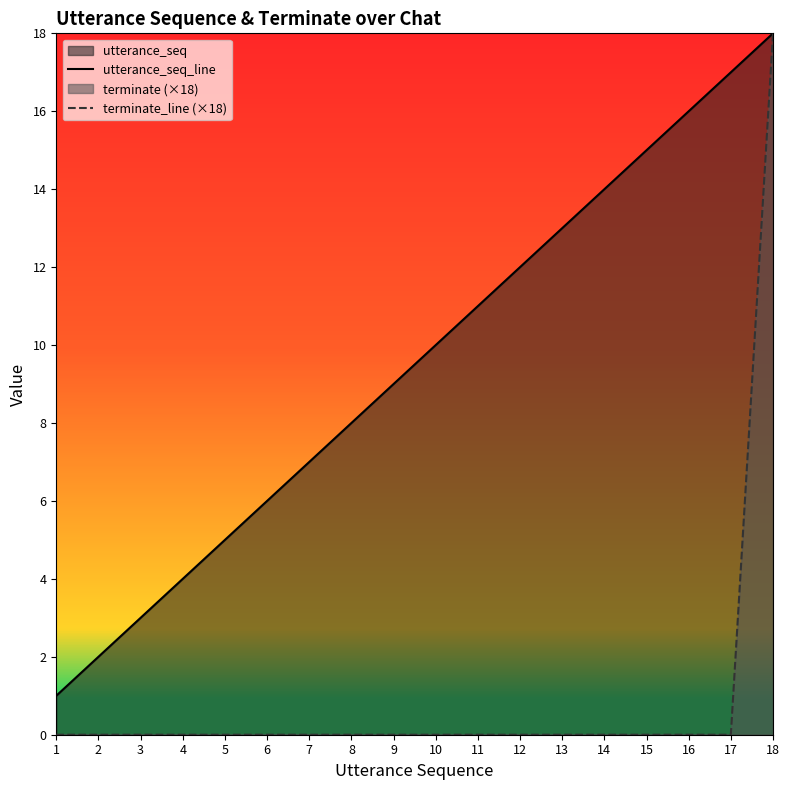

What is the difference between the maximum and second lowest values in the utterance_seq_line series?

16